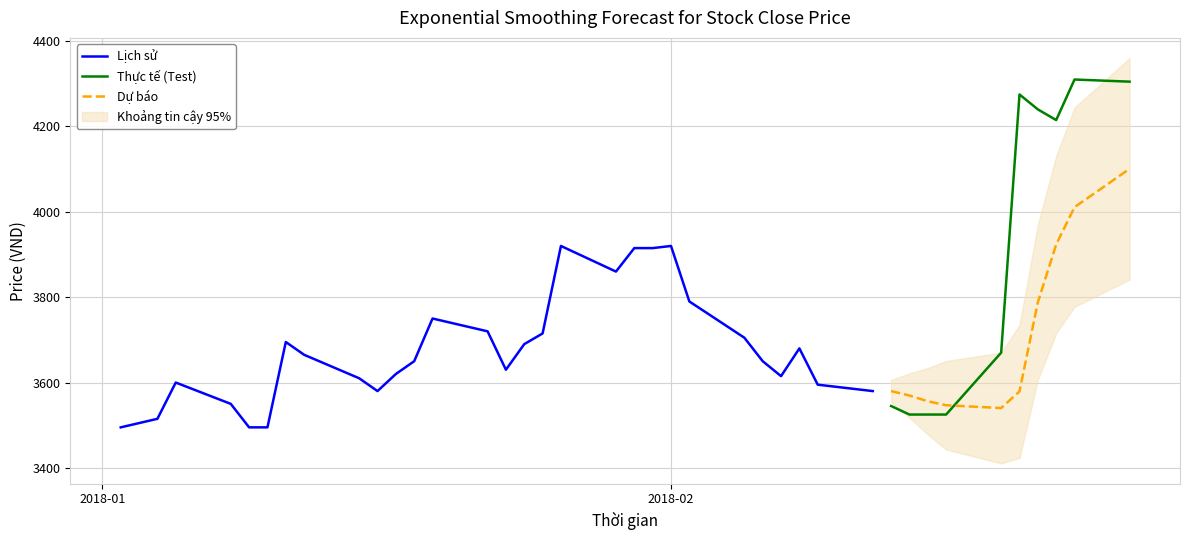

Read the High value at 30.

3580